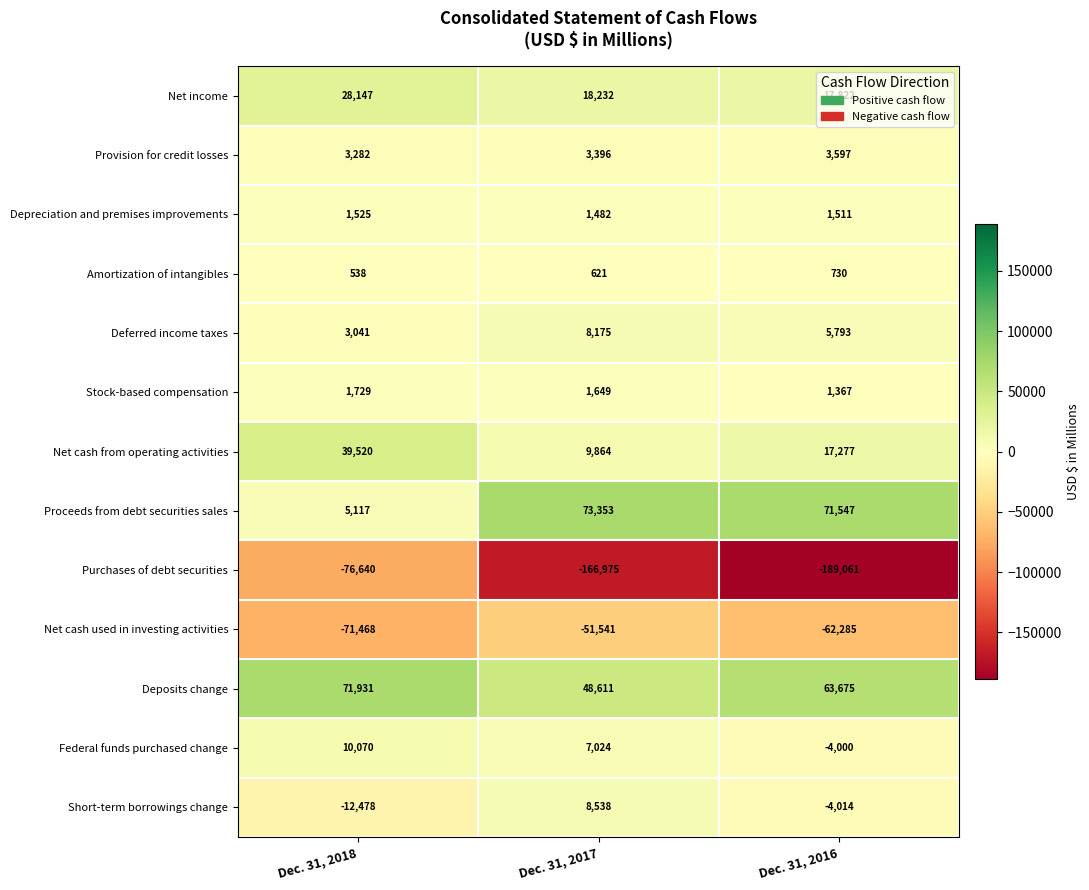

List the series in order of their peak value, highest first.

Proceeds from debt securities sales, Deposits change, Net cash from operating activities, Net income, Federal funds purchased change, Short-term borrowings change, Deferred income taxes, Provision for credit losses, Stock-based compensation, Depreciation and premises improvements, Amortization of intangibles, Net cash used in investing activities, Purchases of debt securities